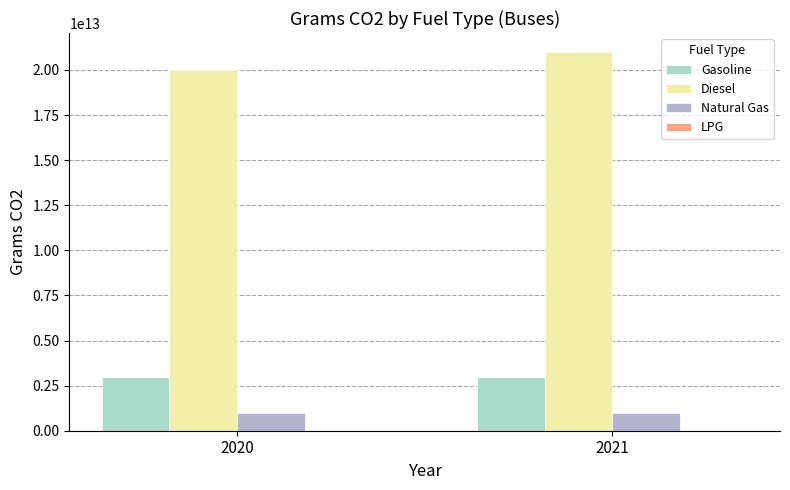

At which category does the chart reach its peak across all series?

2021